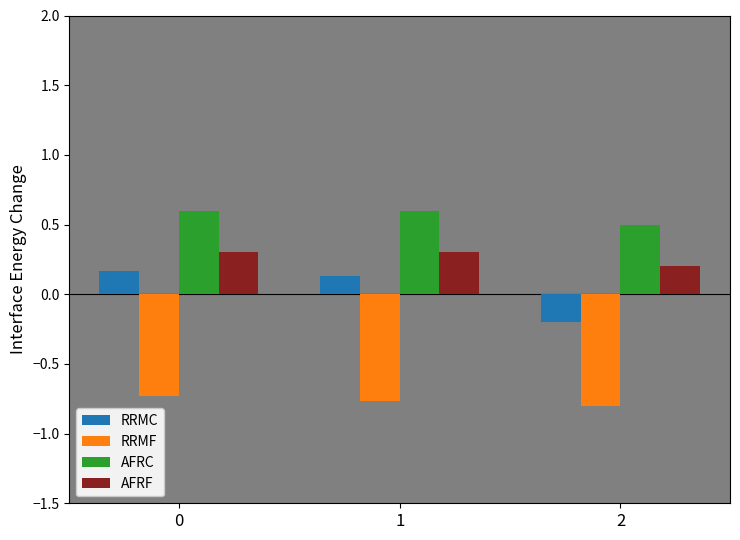

Which category has the lowest value in the AFRC series?

2